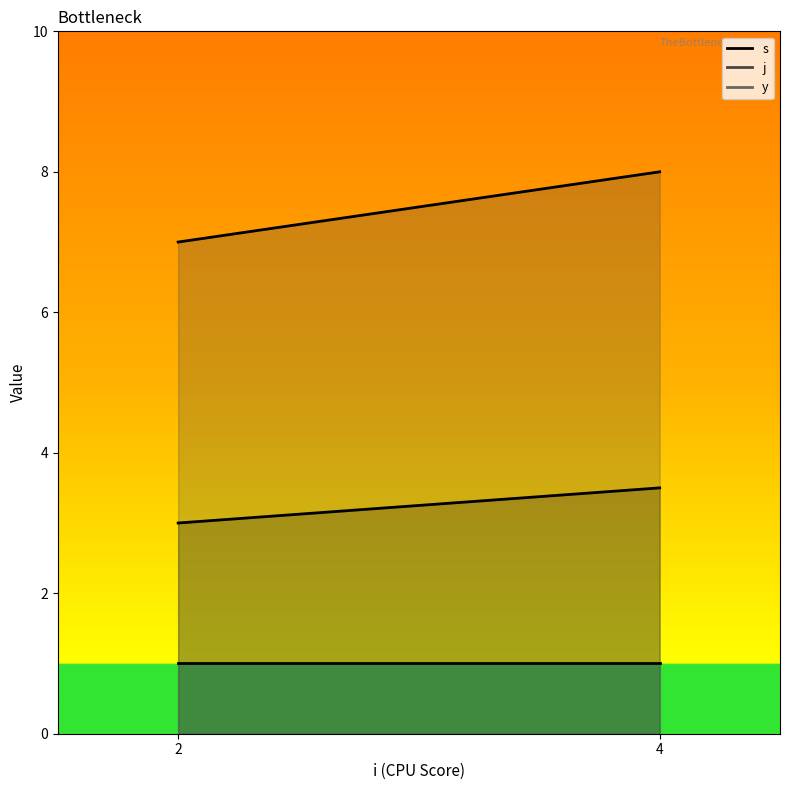

Which series has the widest spread of values?

s